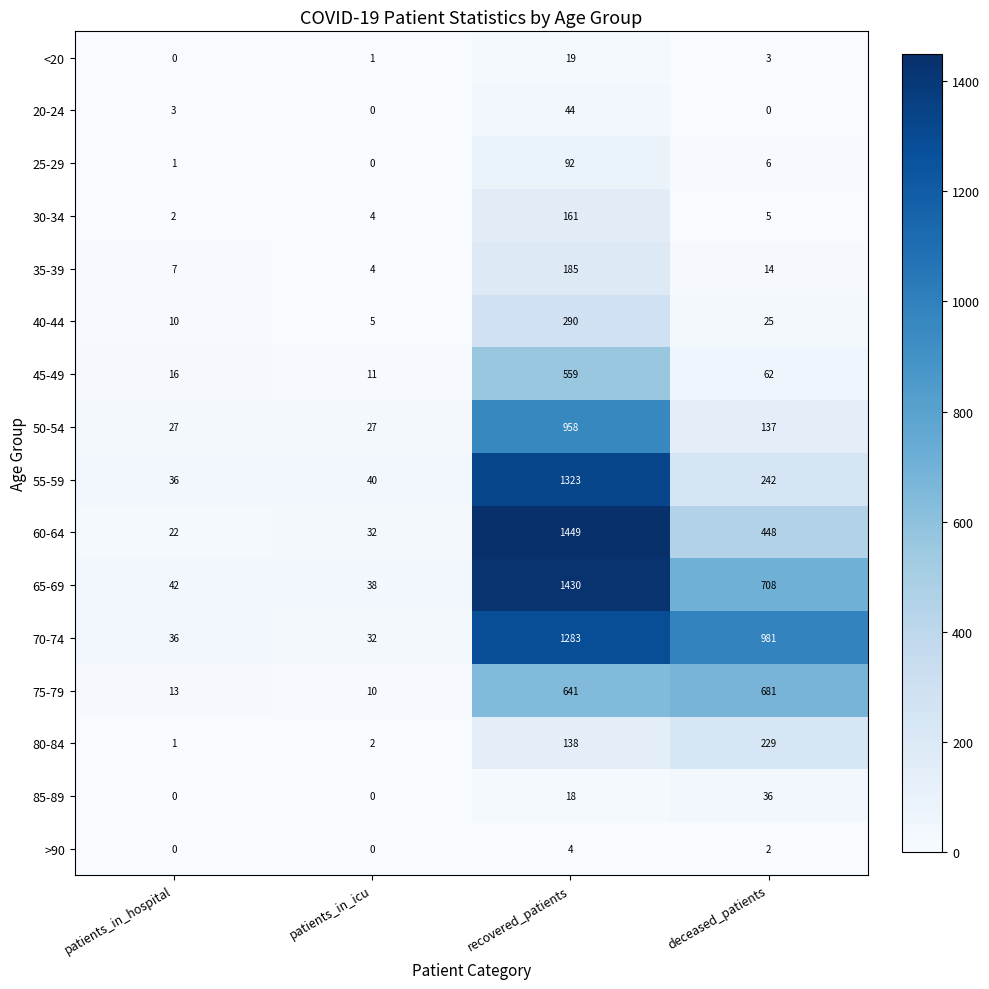

Which series has the largest total across all categories?

70-74